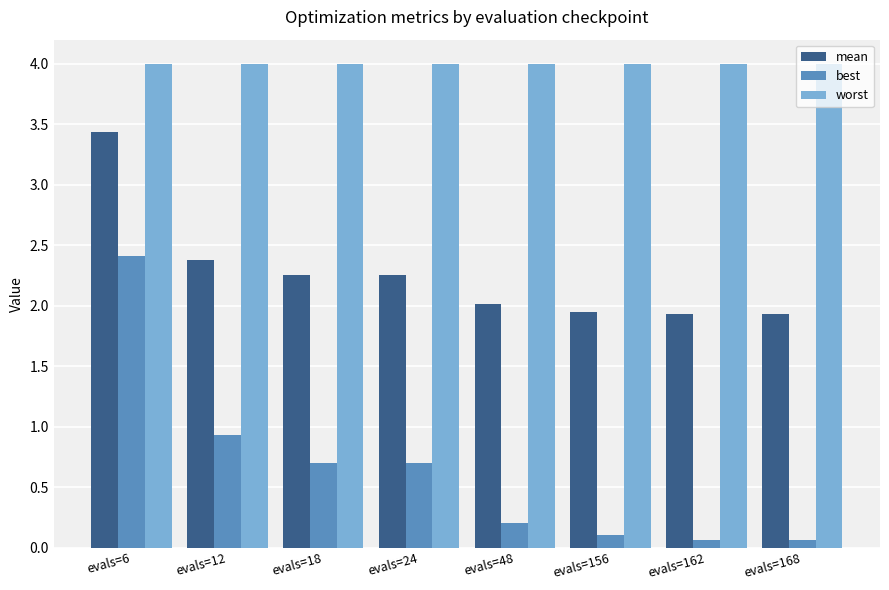

How many groups of bars are there?

8